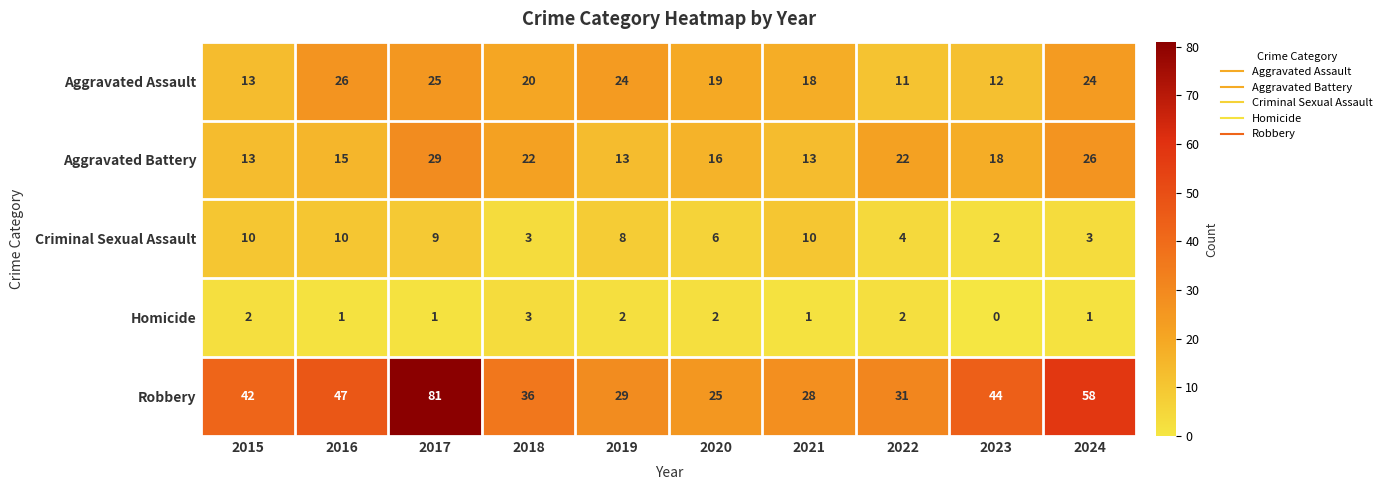

Where does the Criminal Sexual Assault series first go above 8?

2015